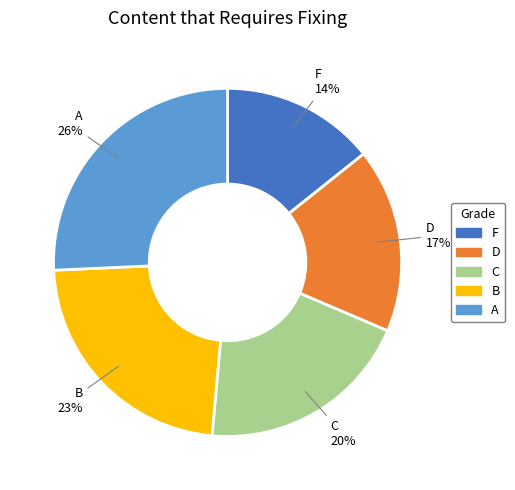

How many slices are in this pie chart?

5